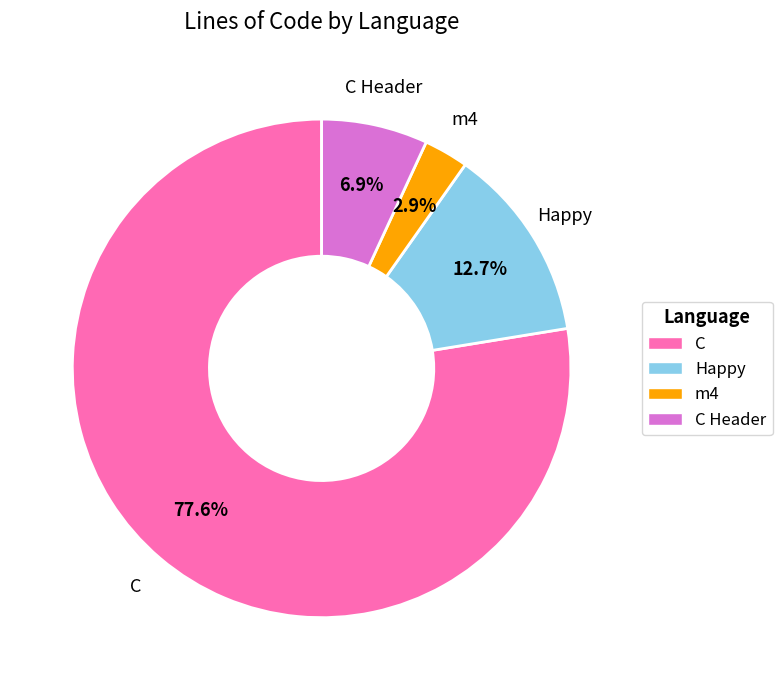

Combined, do Happy and m4 account for over 50%?

No